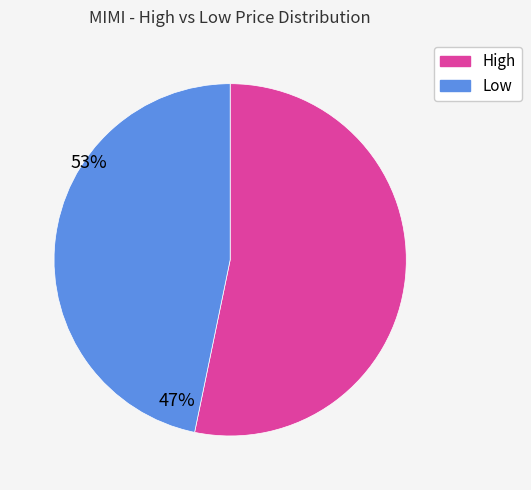

Do High and Low together represent more than half of the pie?

Yes